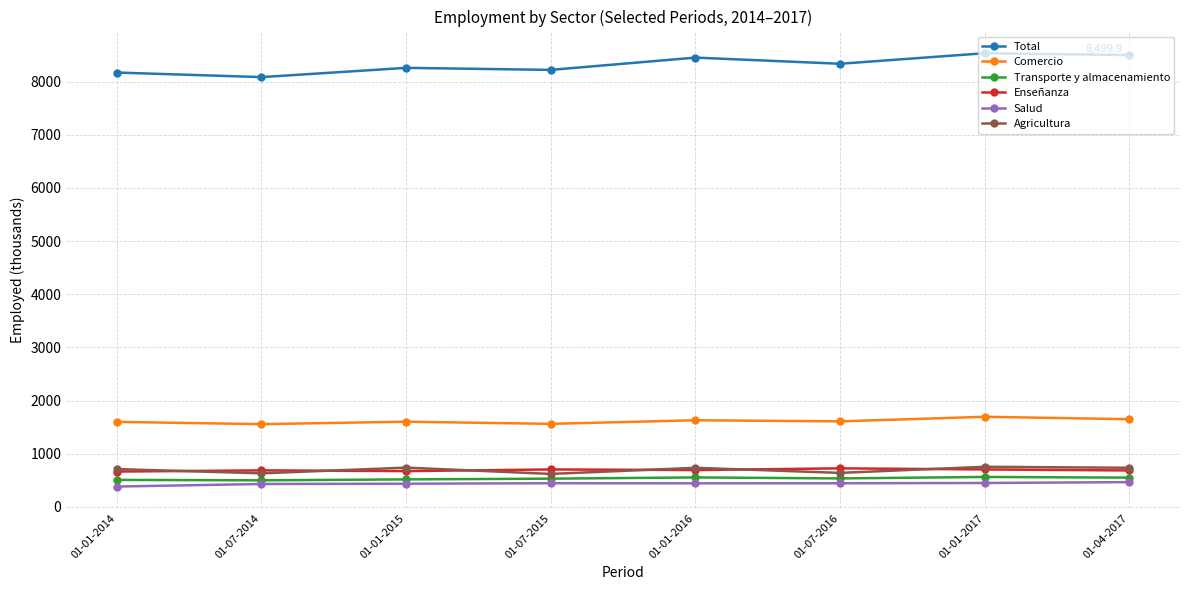

Is it true that Agricultura equals 733.8 at 01-01-2016?

True